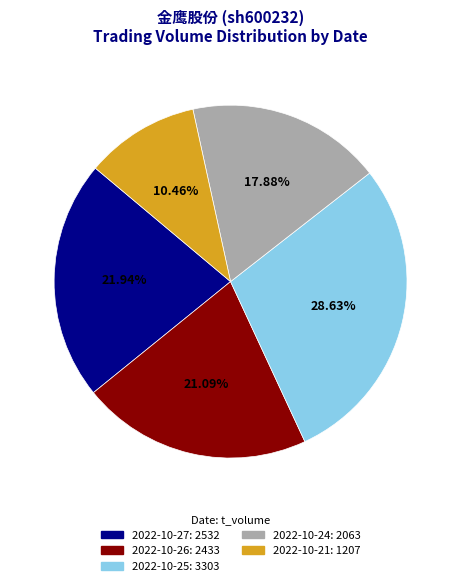

Is there a majority slice in this chart?

No